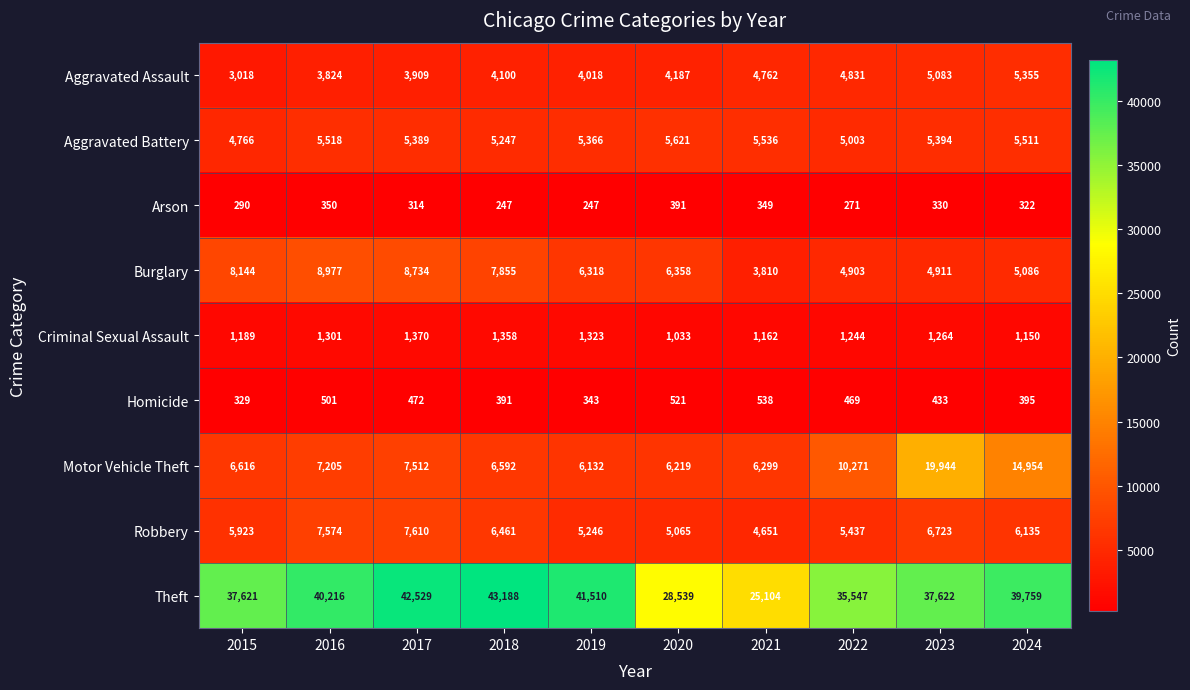

At which label does Aggravated Battery reach its minimum?

2015